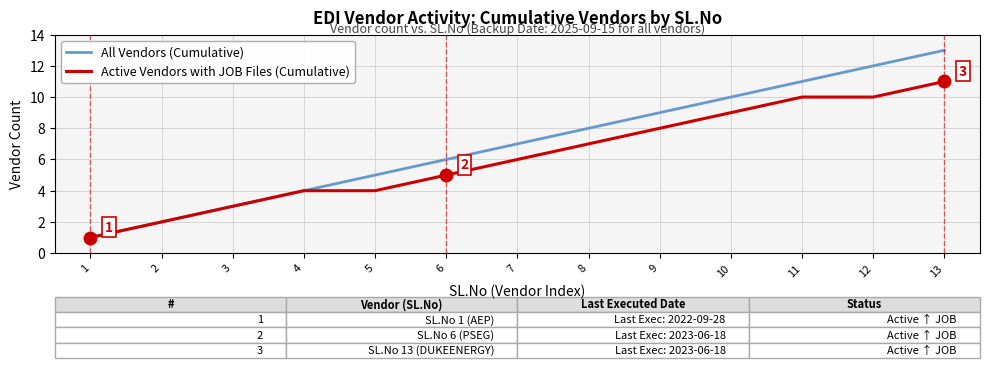

True or false: All Vendors (Cumulative) has a value of 8 at 8.

True